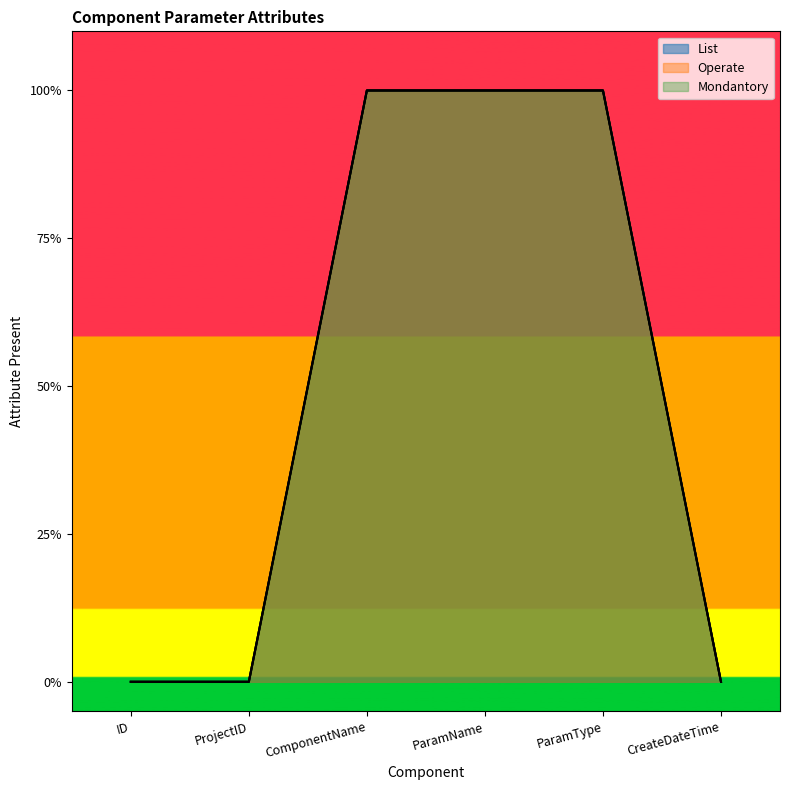

Rank the series by their maximum value, from lowest to highest.

List, Operate, Mondantory